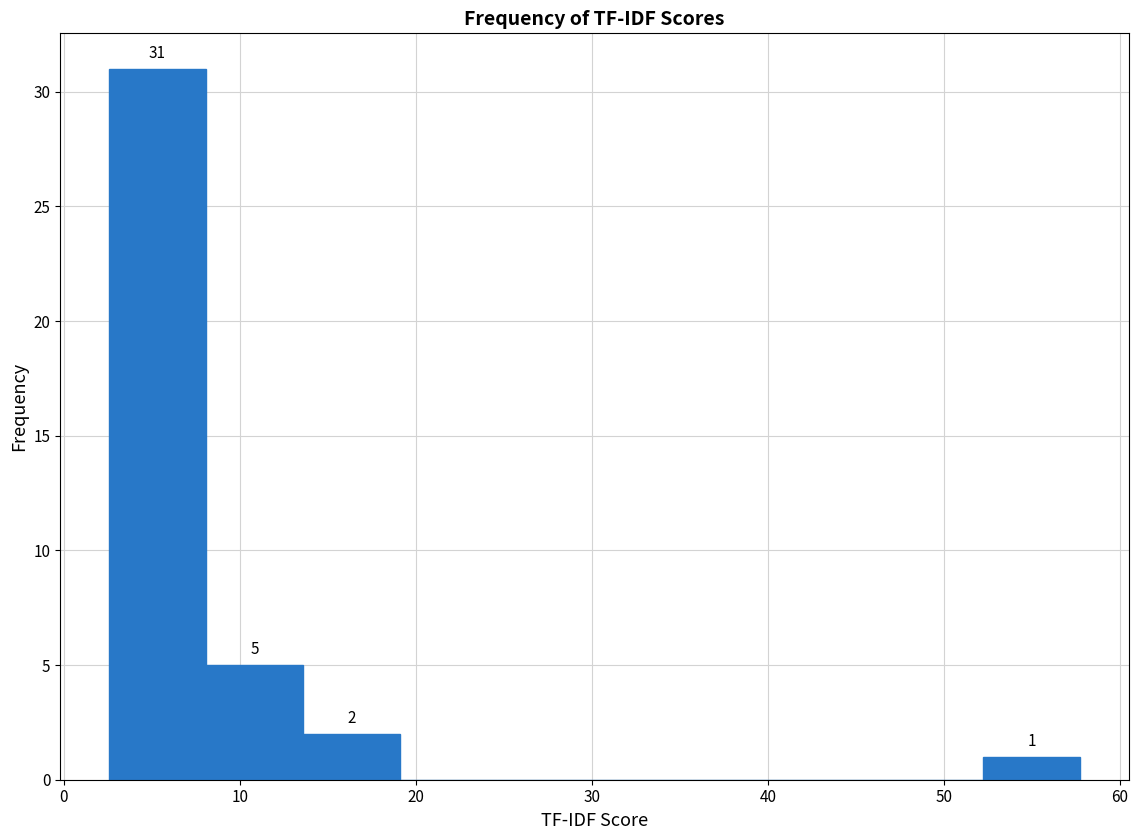

Which range on the x-axis has the tallest bar?

3 to 8